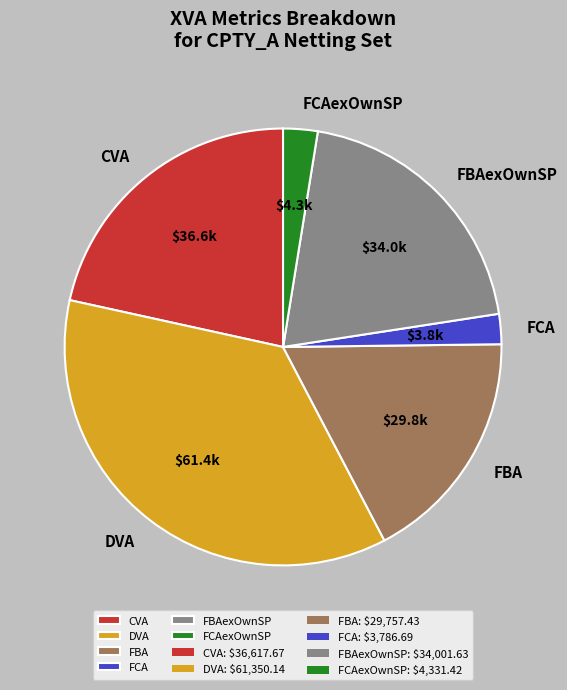

True or false: FCAexOwnSP accounts for 3% of the total.

True